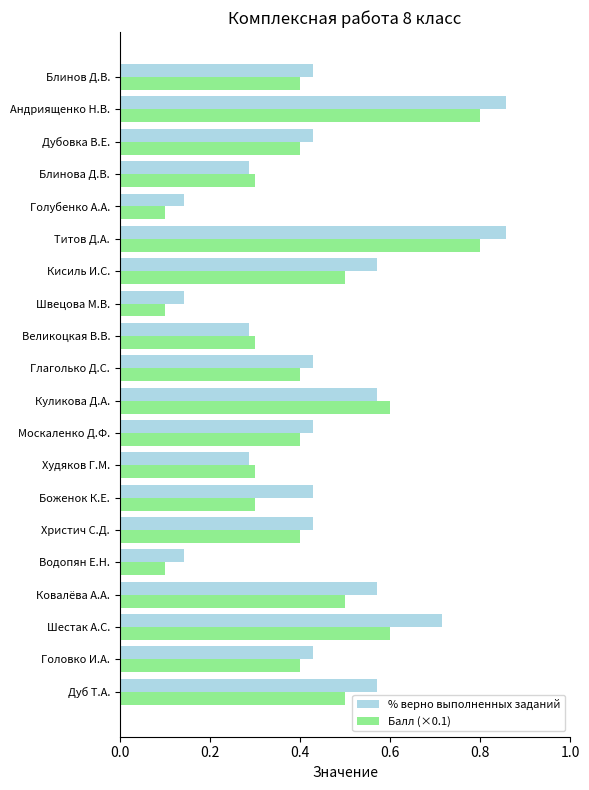

At how many categories does at least one series exceed 0?

20